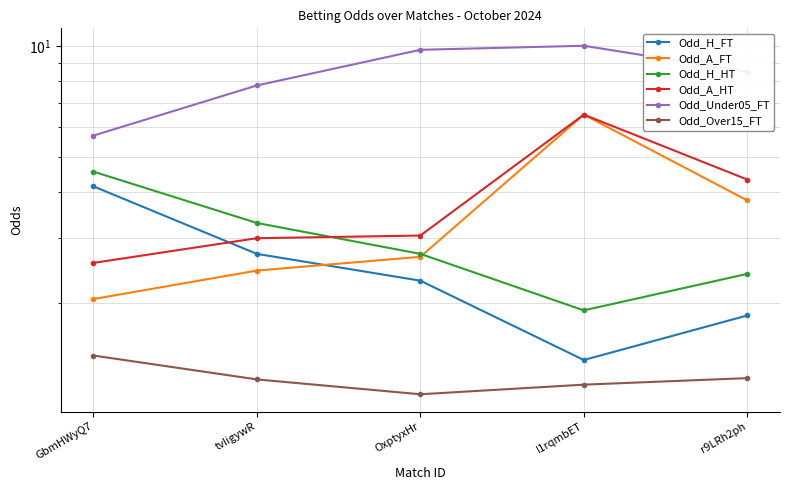

At OxptyxHr, list the series in order from largest to smallest.

Odd_Under05_FT, Odd_A_HT, Odd_H_HT, Odd_A_FT, Odd_H_FT, Odd_Over15_FT